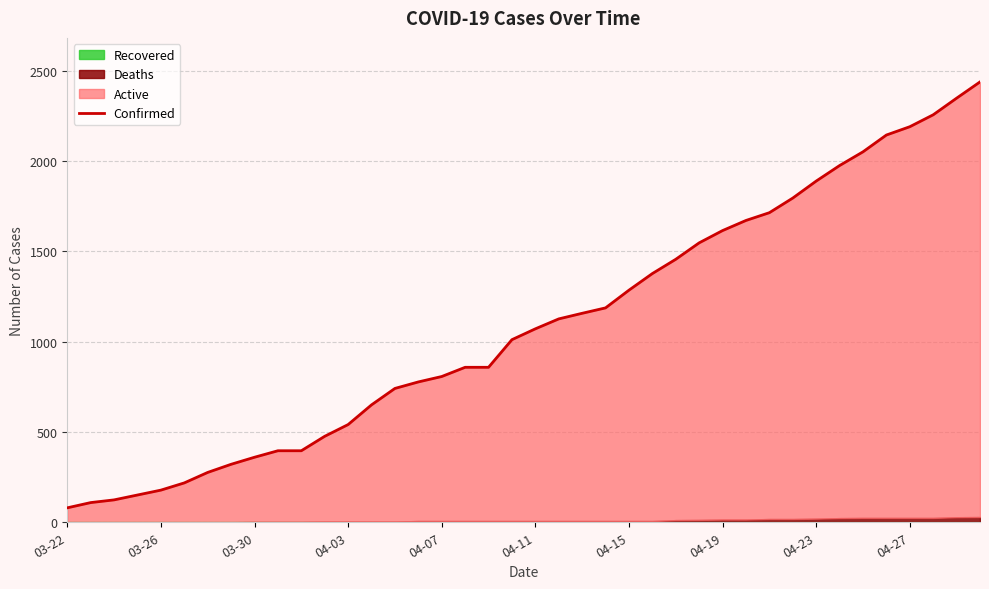

What is the difference between the maximum and second lowest values?

2329